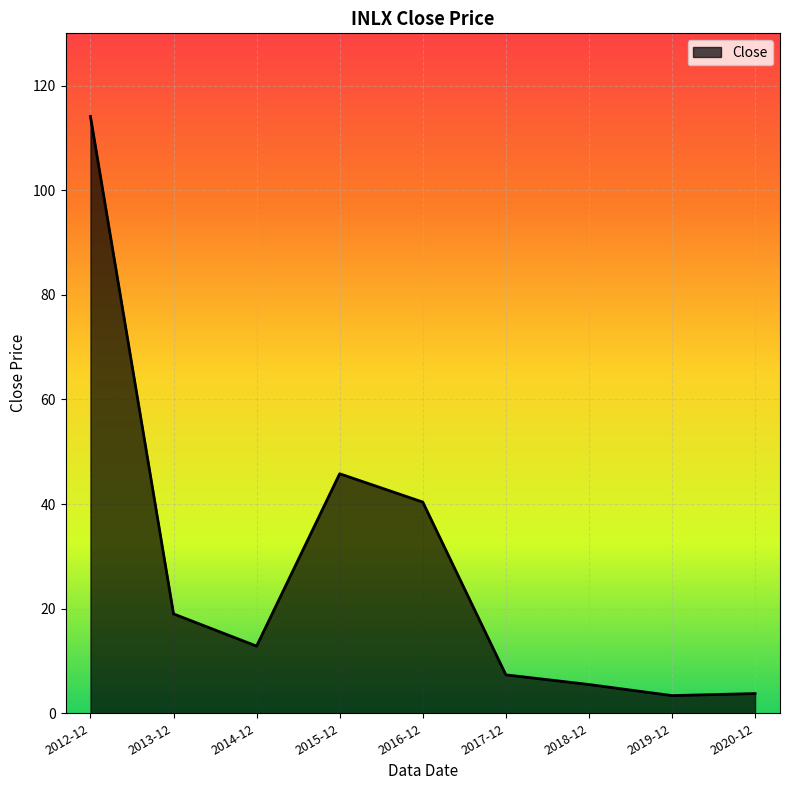

Between 2013-12 and 2019-12, which is larger?

2013-12